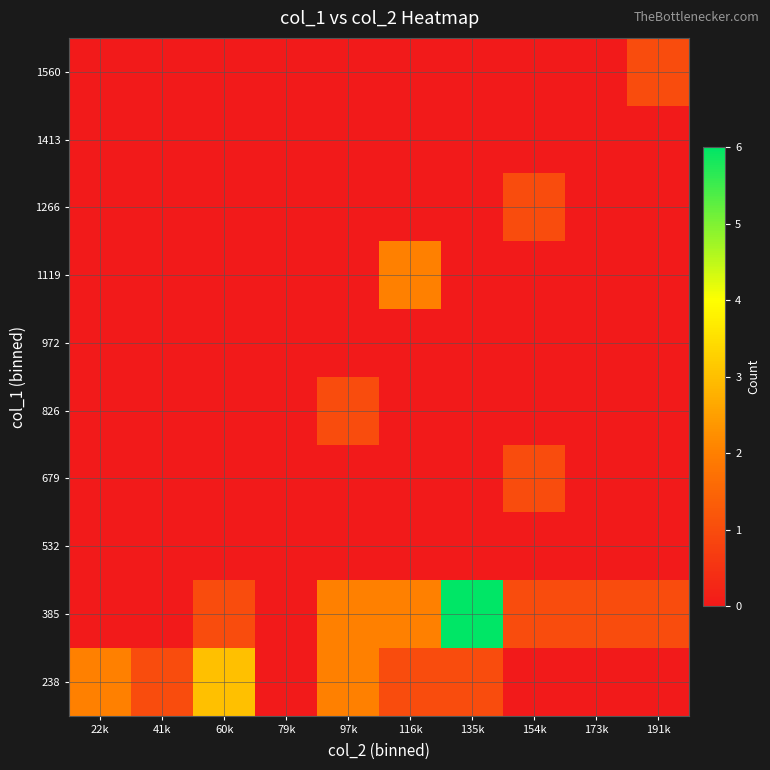

What is the total value across all series at 191k?

2